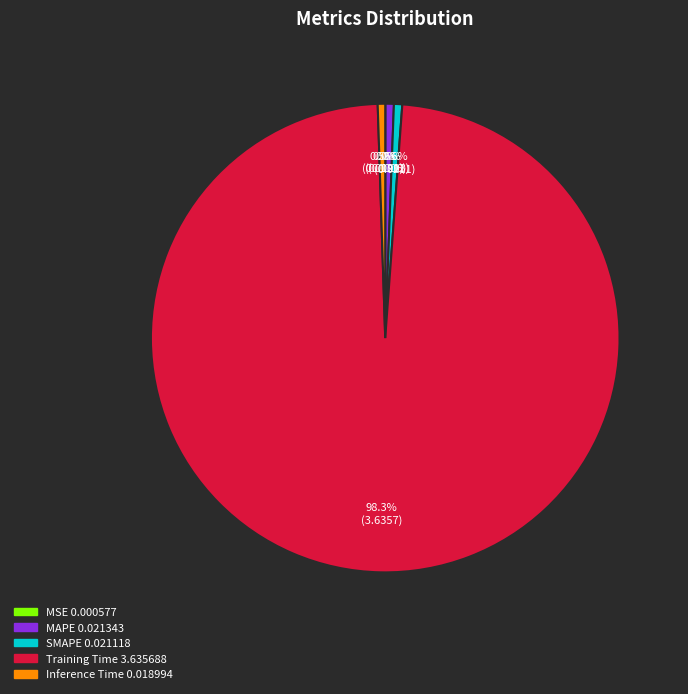

Which category has the biggest portion of the pie?

Training Time